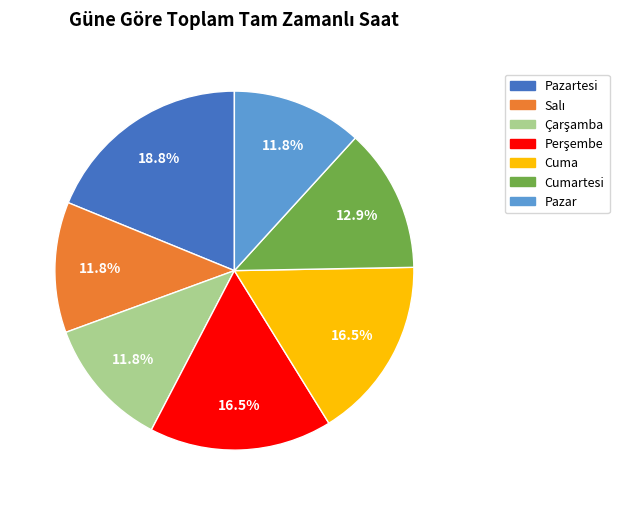

What percentage is NOT represented by Cumartesi?

87.1%